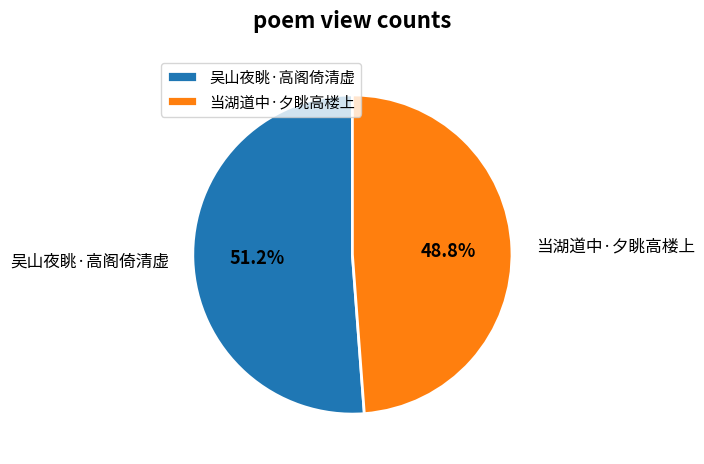

Is it true that 吴山夜眺·高阁倚清虚 is 51% of the pie?

True